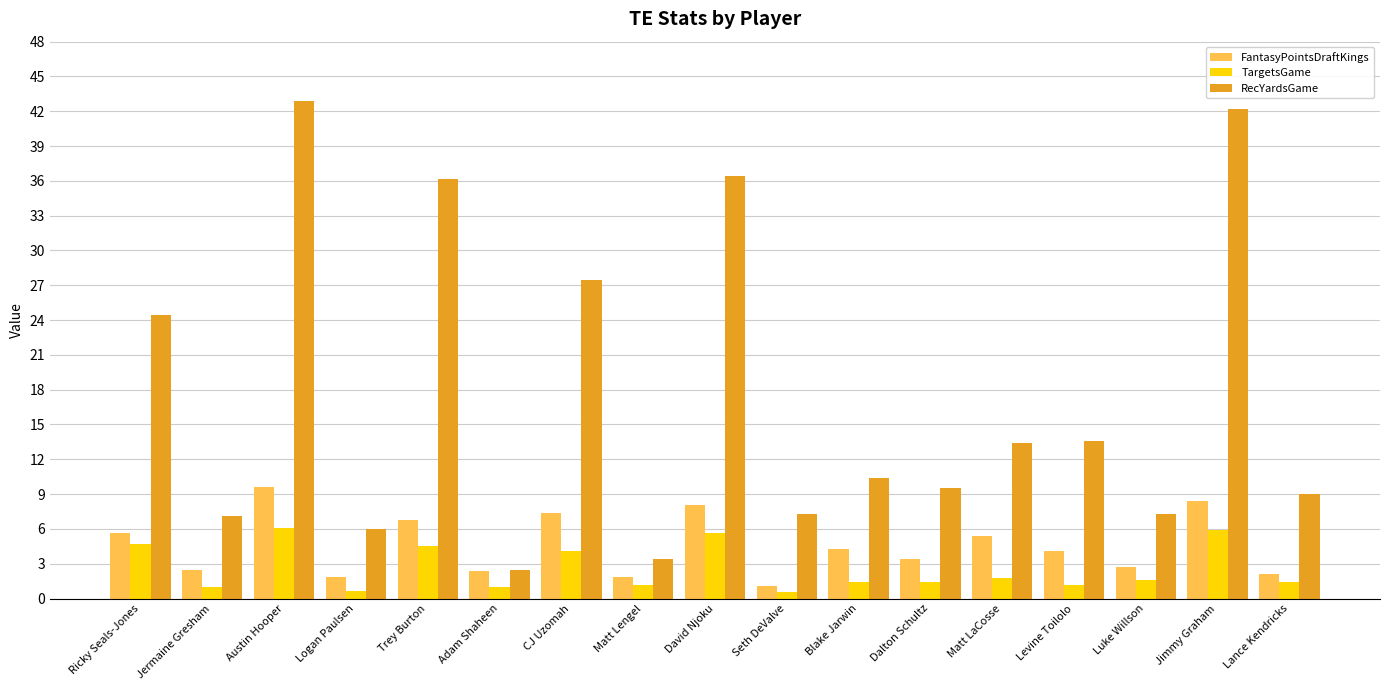

What is the label of the 1st bar from the left?

Ricky Seals-Jones